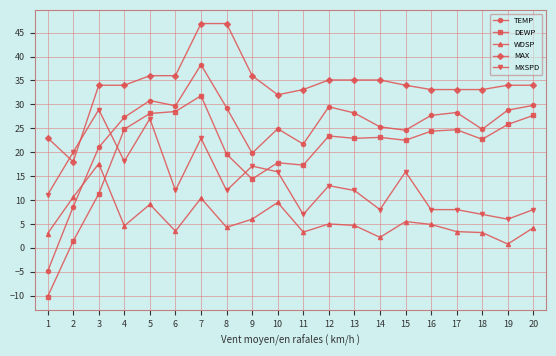

True or false: WDSP and DEWP intersect in this chart.

True